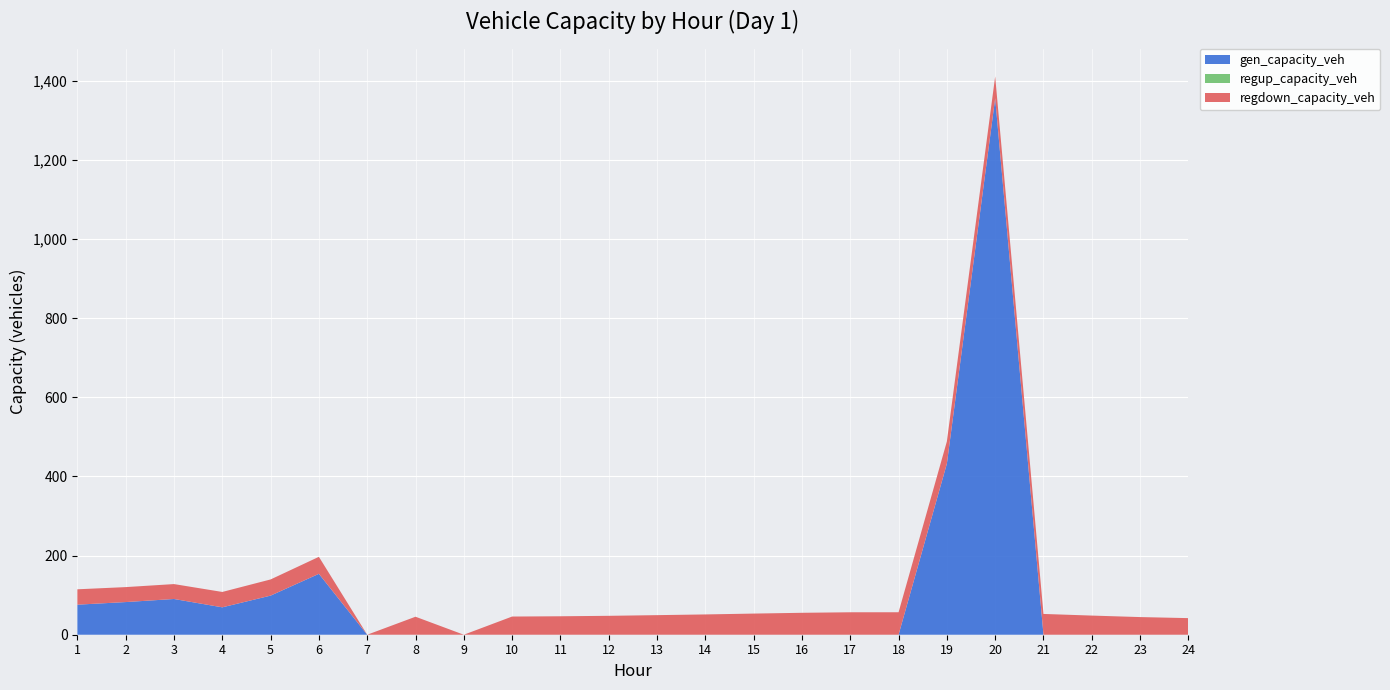

Reading right to left, what are all the values shown in this chart?

gen_capacity_veh: 0.0	0.0	0.0	0.0	1355.5	432.2	0.0	0.0	0.0	0.0	0.0	0.0	0.0	0.0	0.0	0.0	0.0	0.0	153.9	98.8	69.2	90.3	82.5	75.9
regup_capacity_veh: 0.0	0.0	0.0	0.0	0.0	0.0	0.0	0.0	0.0	0.0	0.0	0.0	0.0	0.0	0.0	0.0	0.0	0.0	0.0	0.0	0.0	0.0	0.0	0.0
regdown_capacity_veh: 41.9	44.6	48.4	52.5	55.2	56.2	56.8	56.7	55.4	53.4	51.3	49.5	47.8	46.6	45.9	0.0	45.5	0.0	43.0	40.9	38.9	37.7	37.8	38.8